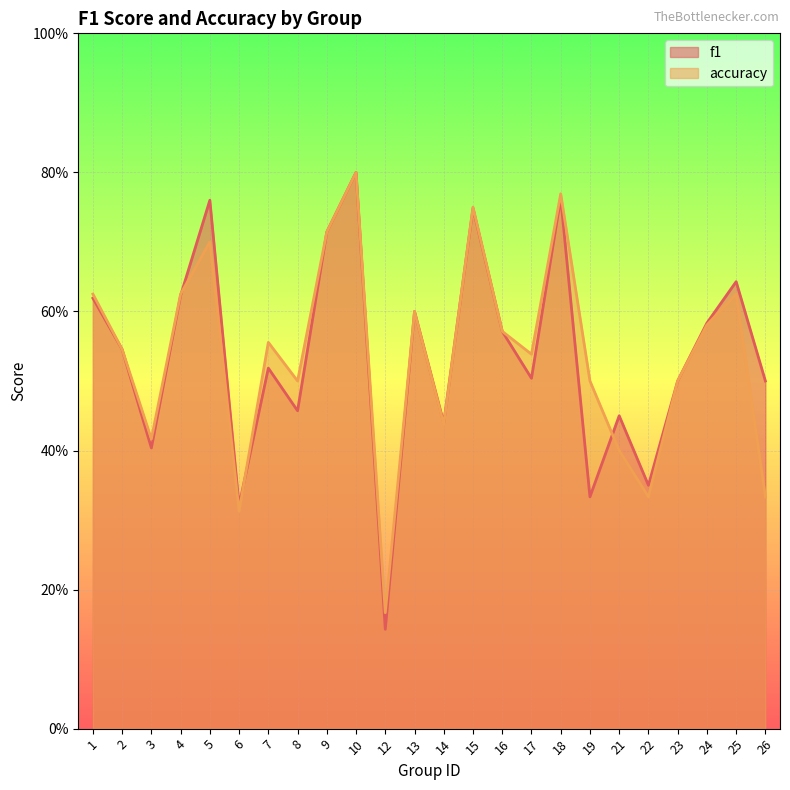

Which category has the lowest value across all series?

12